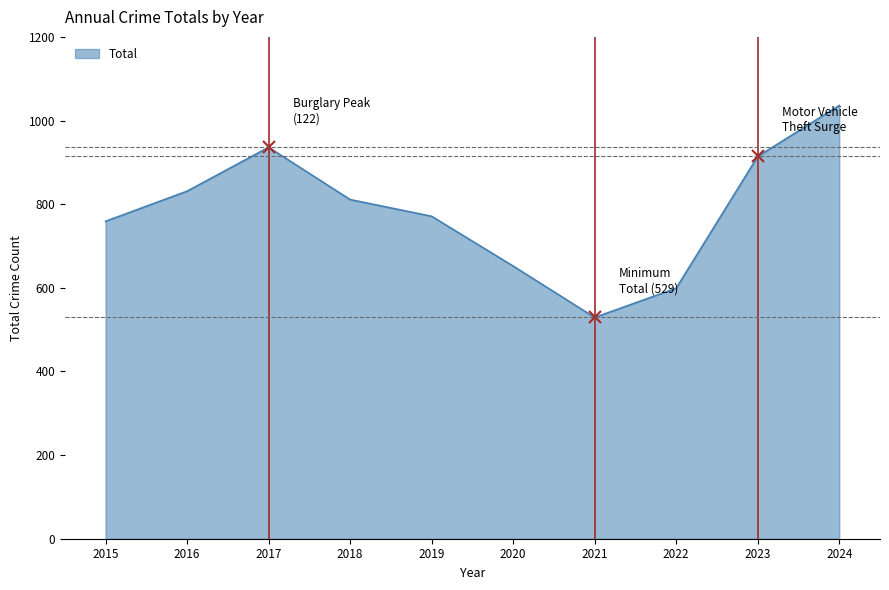

What is the change in value from 2017 to 2024?

+100